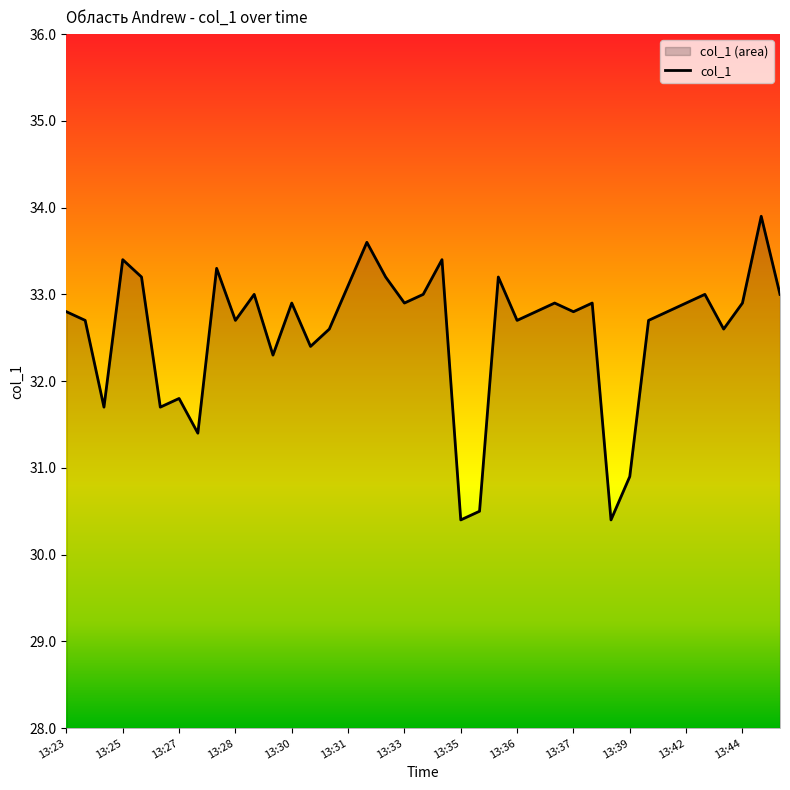

What is the greatest value displayed?

33.9